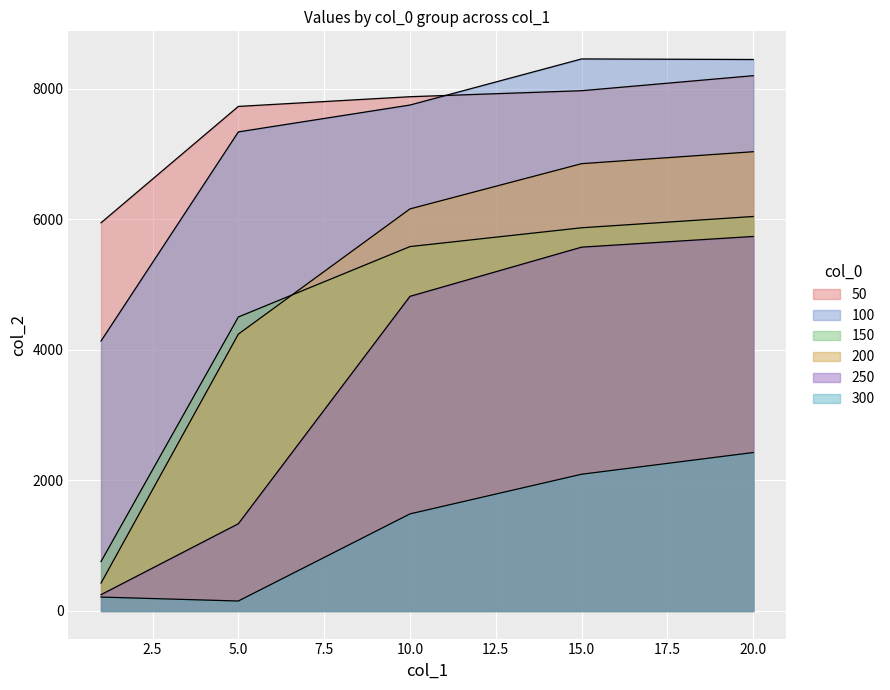

Reading right to left, extract all data points from this chart.

50: 8199.4	7969.3	7877.3	7728.7	5946.7
100: 8447.4	8456.0	7749.9	7338.3	4135.4
150: 6042.5	5869.8	5581.9	4503.3	757.1
200: 7034.9	6851.8	6159.0	4240.8	427.5
250: 5736.7	5573.1	4819.4	1336.2	249.8
300: 2427.2	2094.6	1487.2	152.8	213.2